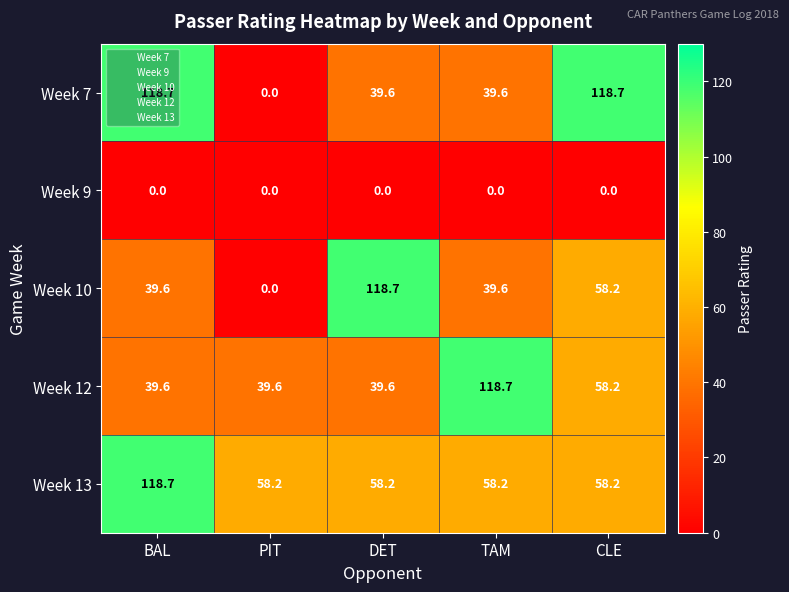

What is the greatest value displayed?

118.7